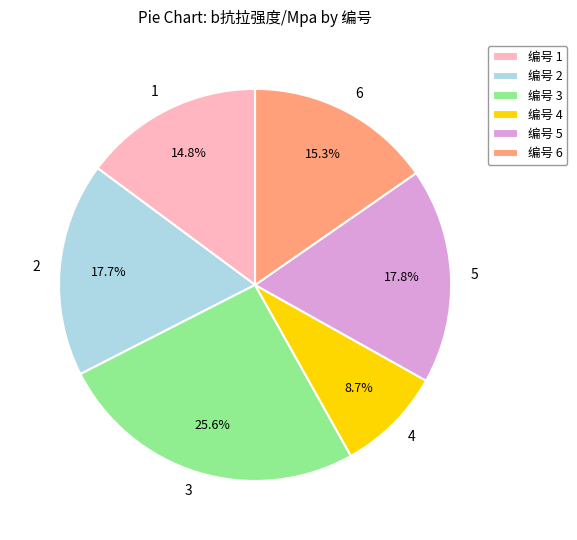

How many slices are in this pie chart?

6